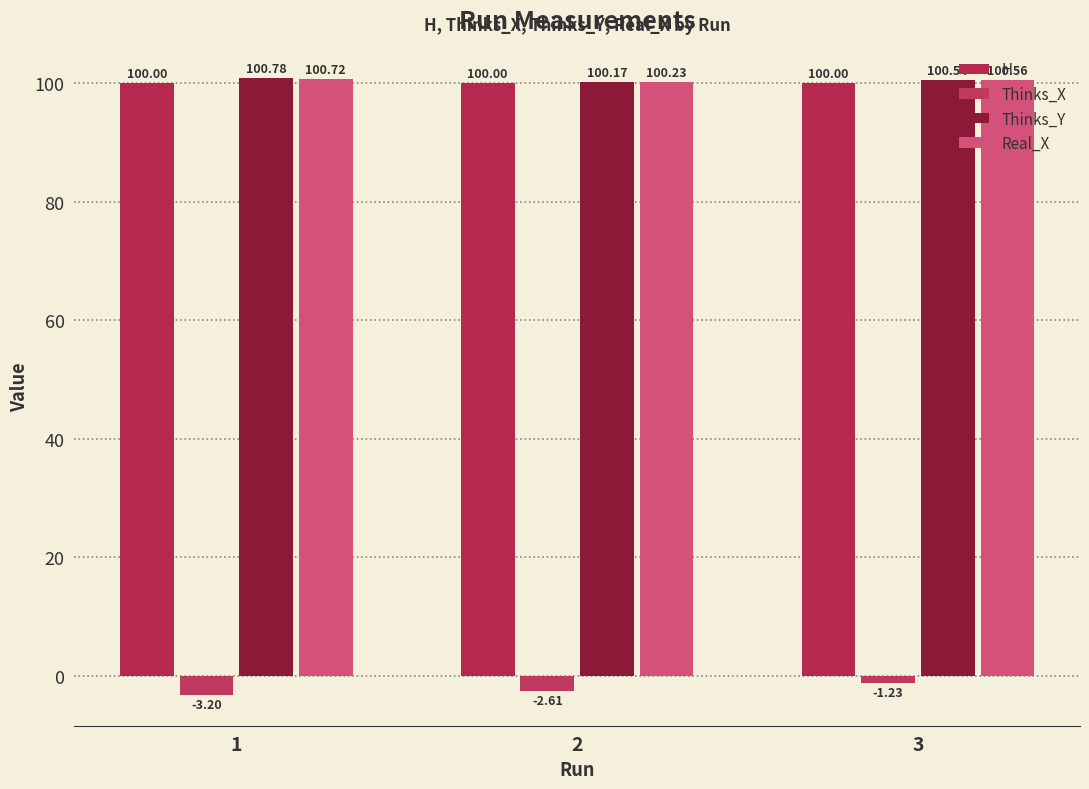

Which label corresponds to the smallest value in the chart?

1